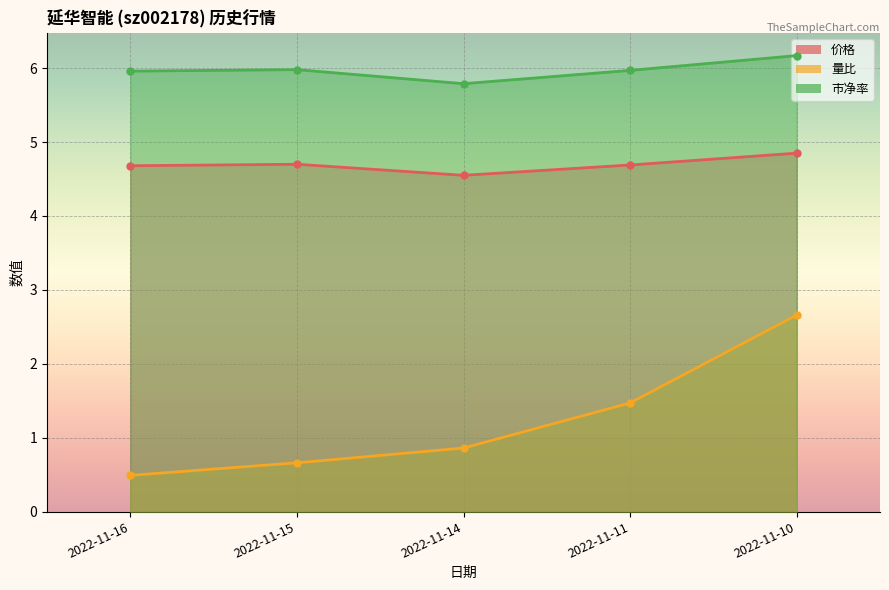

Which category has the lowest value across all series?

2022-11-16